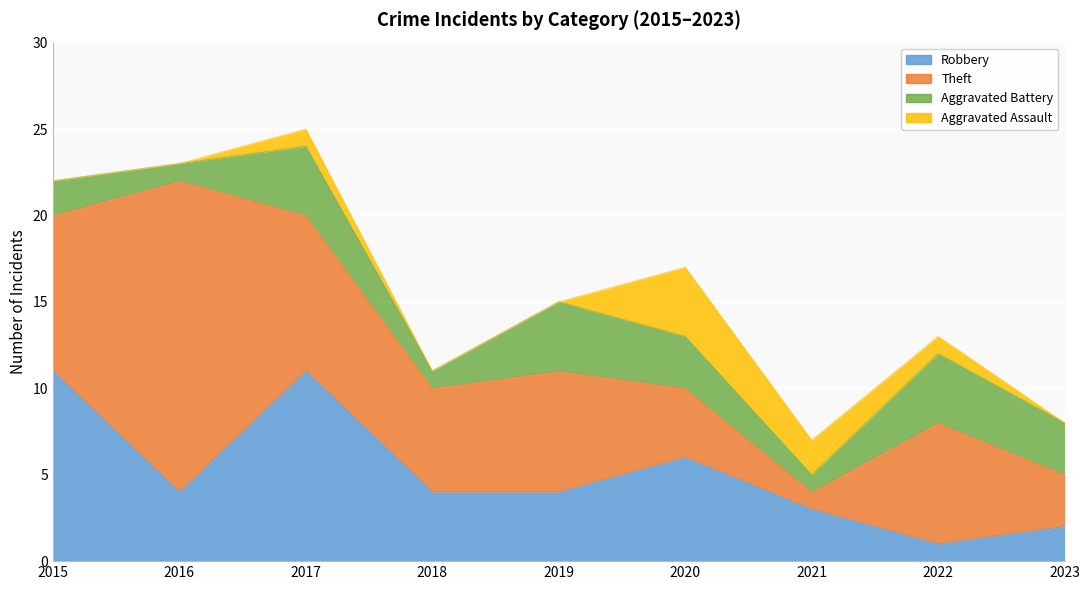

Reading right to left, transcribe all the data shown in this chart.

Robbery: 2023=2	2022=1	2021=3	2020=6	2019=4	2018=4	2017=11	2016=4	2015=11
Theft: 2023=3	2022=7	2021=1	2020=4	2019=7	2018=6	2017=9	2016=18	2015=9
Aggravated Battery: 2023=3	2022=4	2021=1	2020=3	2019=4	2018=1	2017=4	2016=1	2015=2
Aggravated Assault: 2023=0	2022=1	2021=2	2020=4	2019=0	2018=0	2017=1	2016=0	2015=0